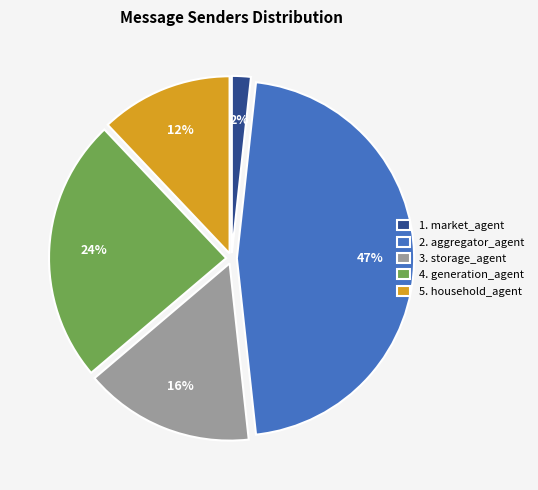

Does 4. generation_agent represent more than half of the total?

No